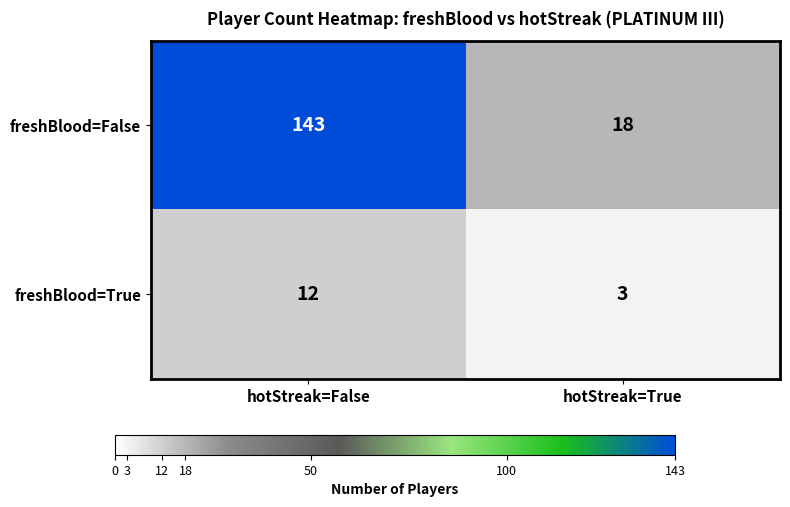

What is the difference between the highest and lowest values at hotStreak=False?

131